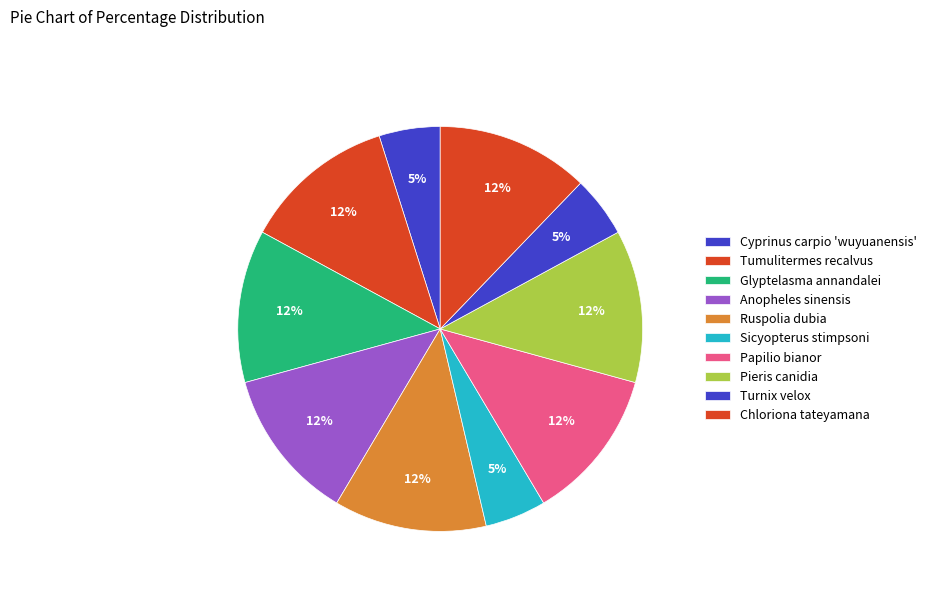

What percentage is the Anopheles sinensis slice, to the nearest percent?

12%